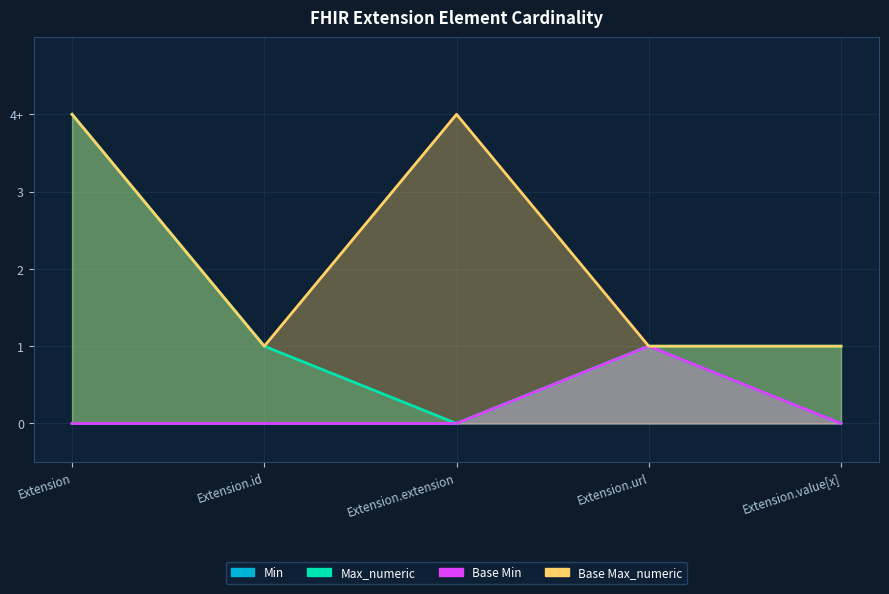

Which series has the largest total across all categories?

Base Max_numeric